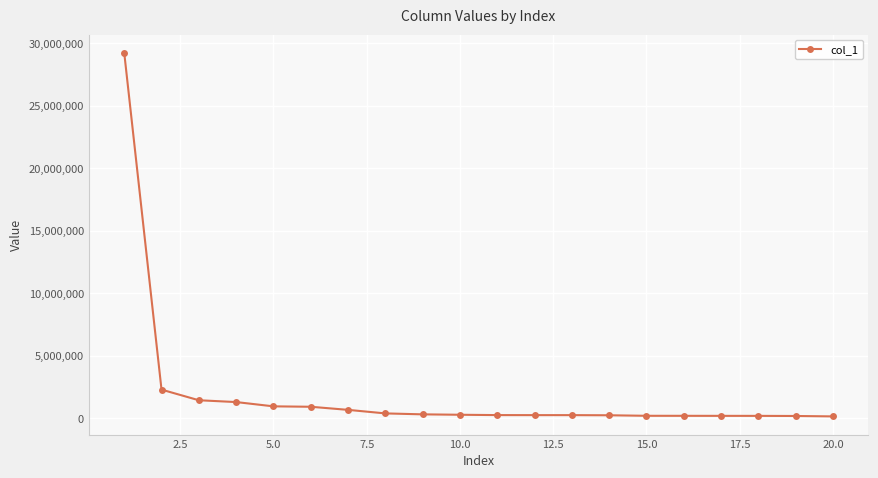

What is the maximum value shown in the chart?

29243342